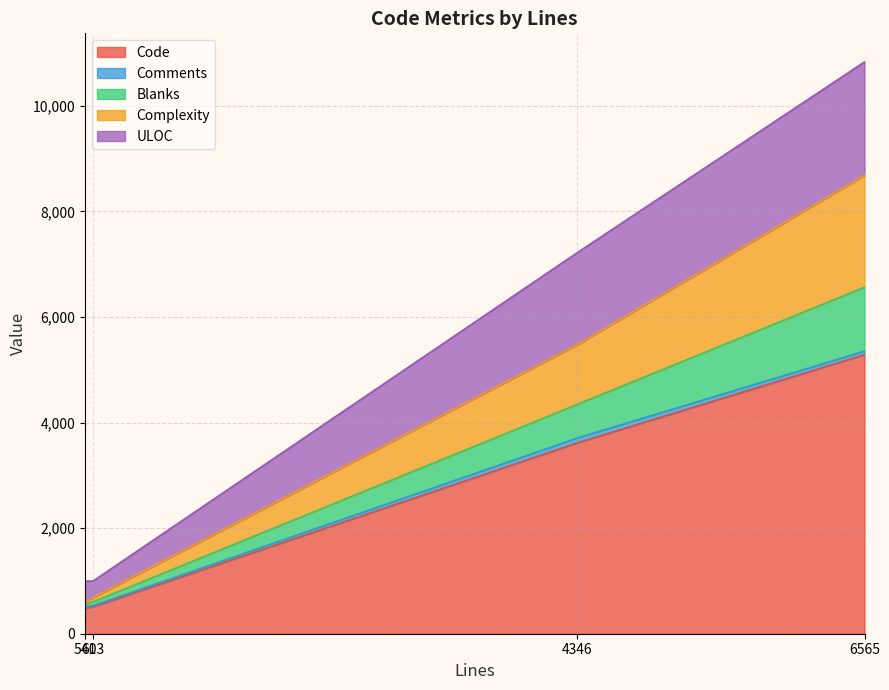

Which series has the largest range (max minus min)?

Code